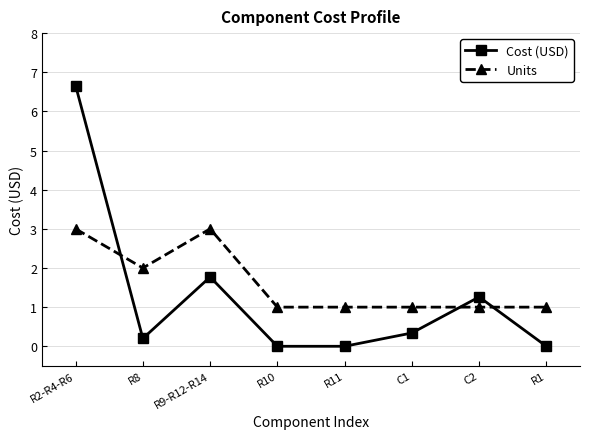

What is the difference between the highest and lowest values at R11?

1.0